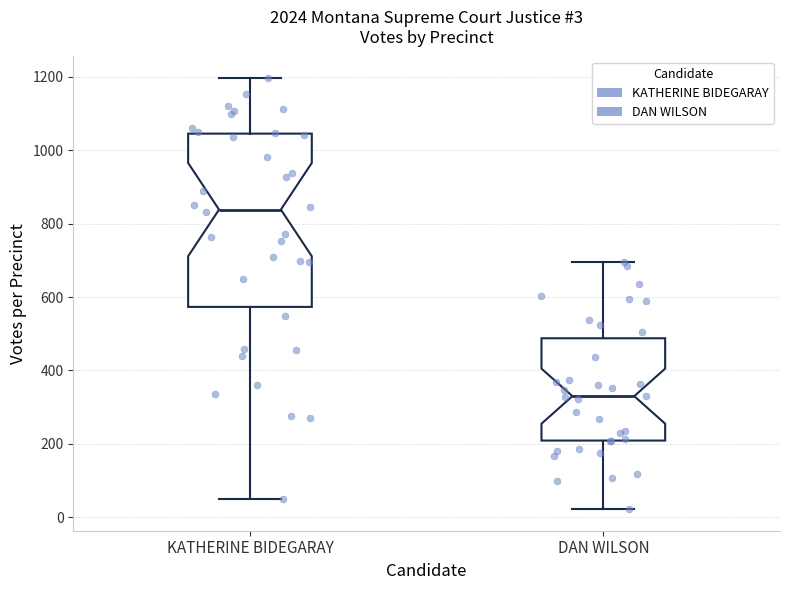

Comparing the boxes themselves (not the whiskers), which one is the tallest?

KATHERINE BIDEGARAY